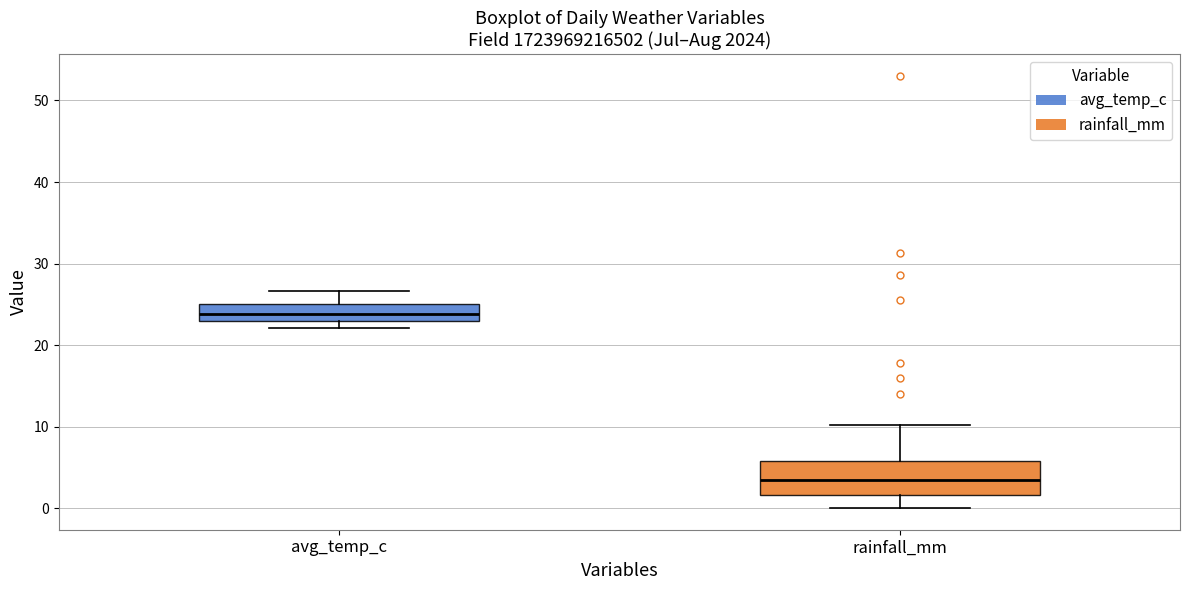

Which box has the lowest median line?

rainfall_mm